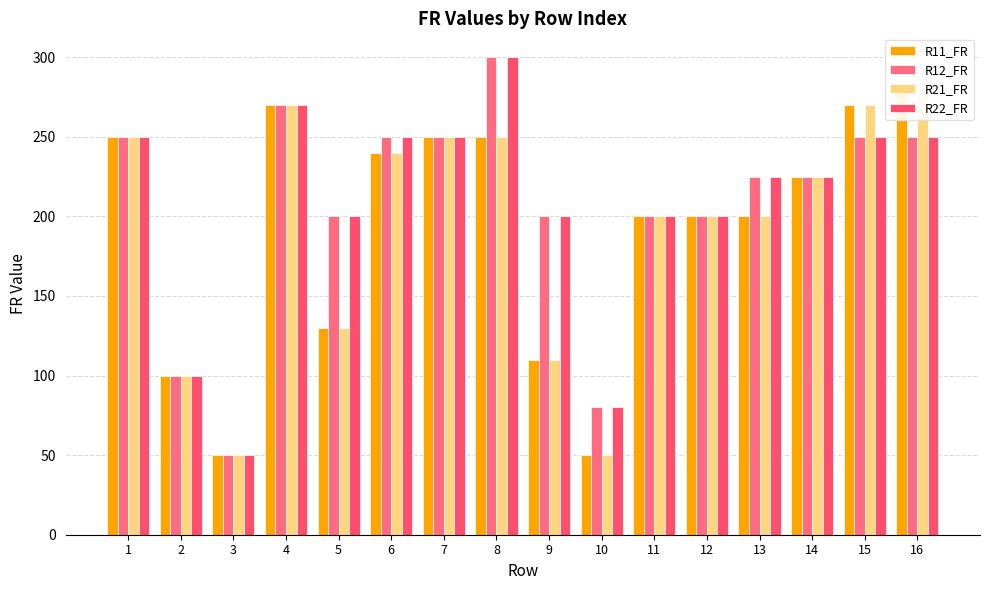

Between 3 and 4, which is larger?

4